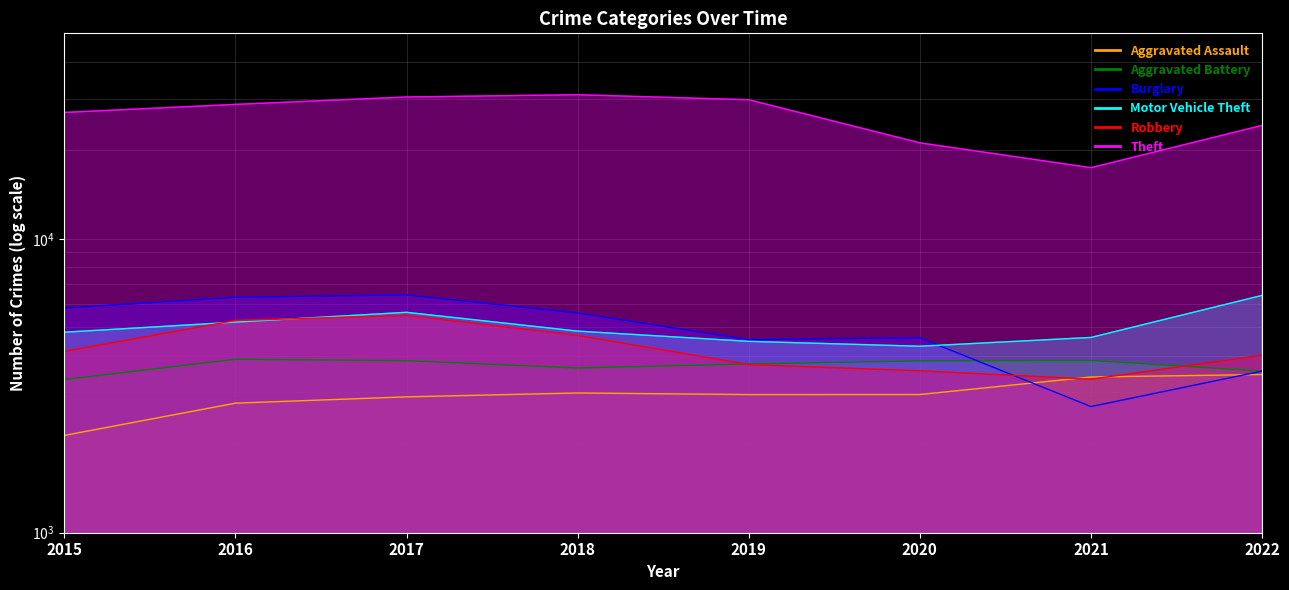

Which series has the widest spread of values?

Theft